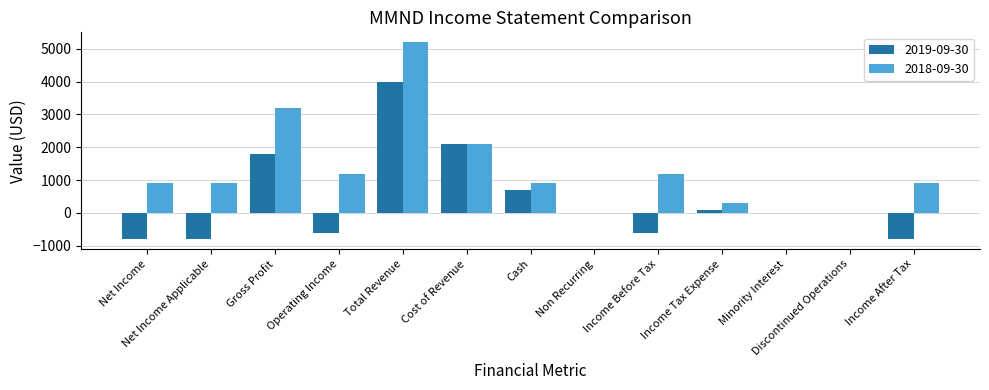

Is the value of 2018-09-30 at Cost of Revenue greater than the value of 2019-09-30 at Total Revenue?

No